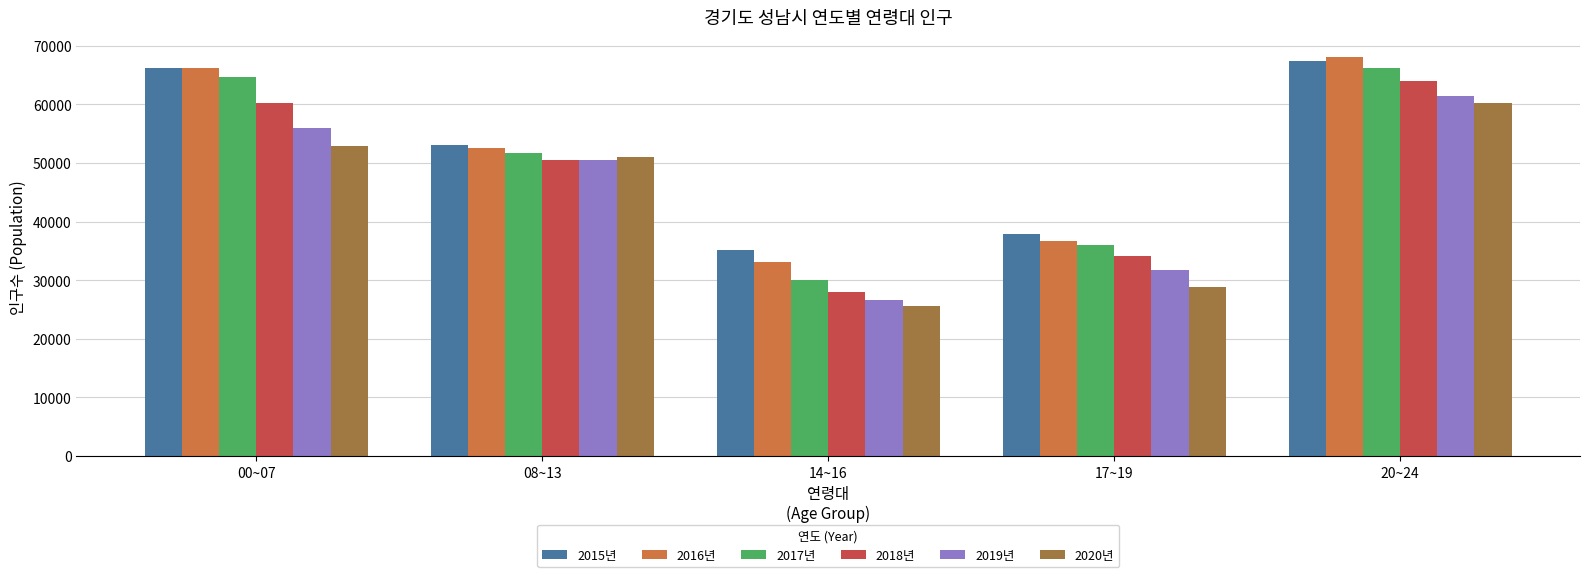

What is the label of the 1st bar from the left?

00~07